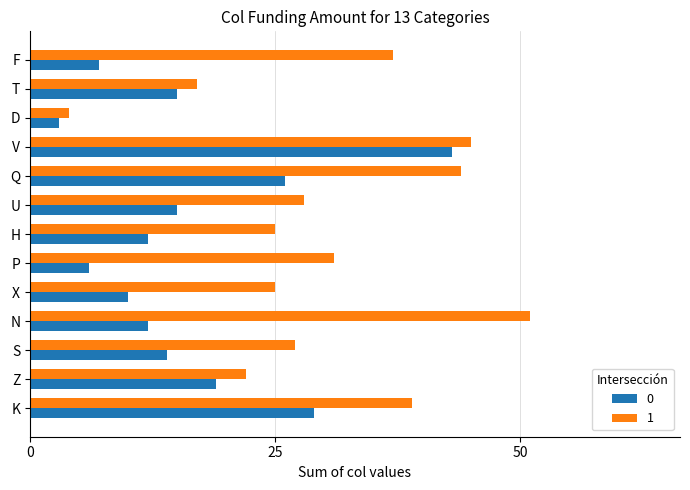

What are all the series names shown in the legend?

0, 1